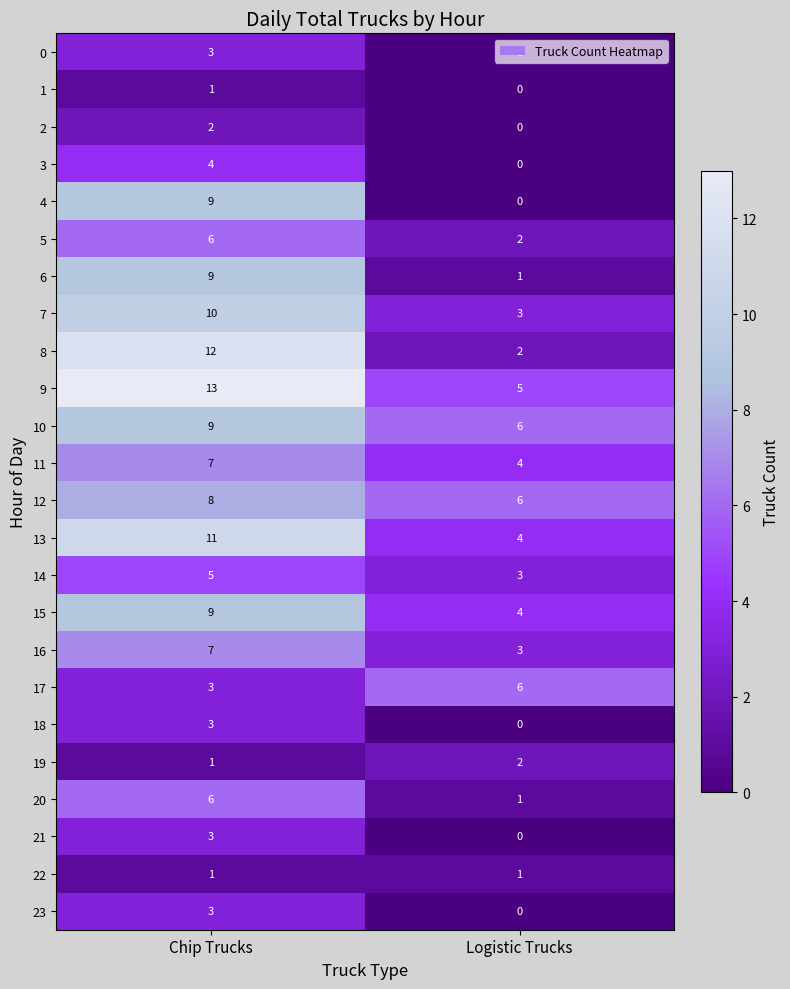

The value of 20 at Logistic Trucks is 0. True or false?

False